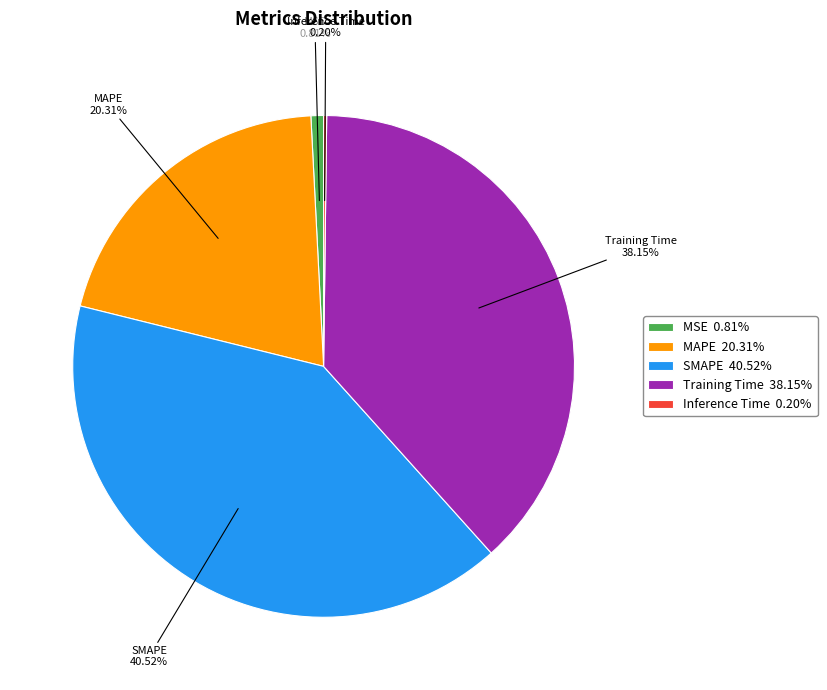

Does Training Time 38.15% represent more than half of the total?

No